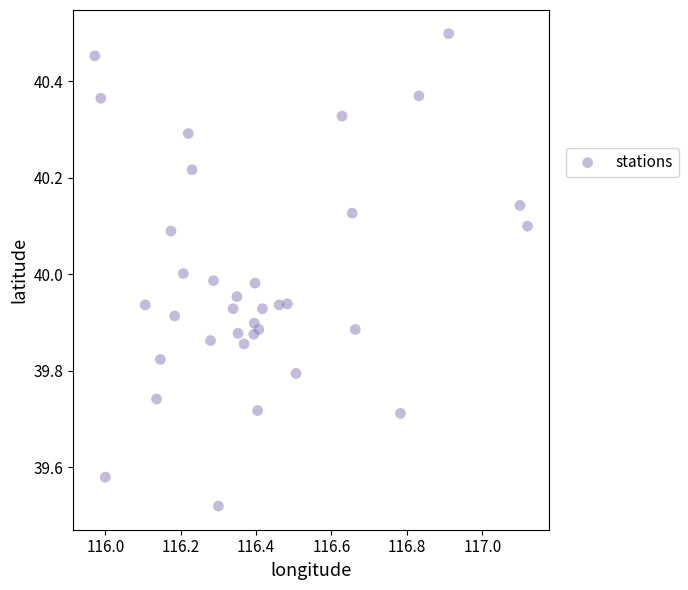

What is the range of Y values (max minus min)?

1.0